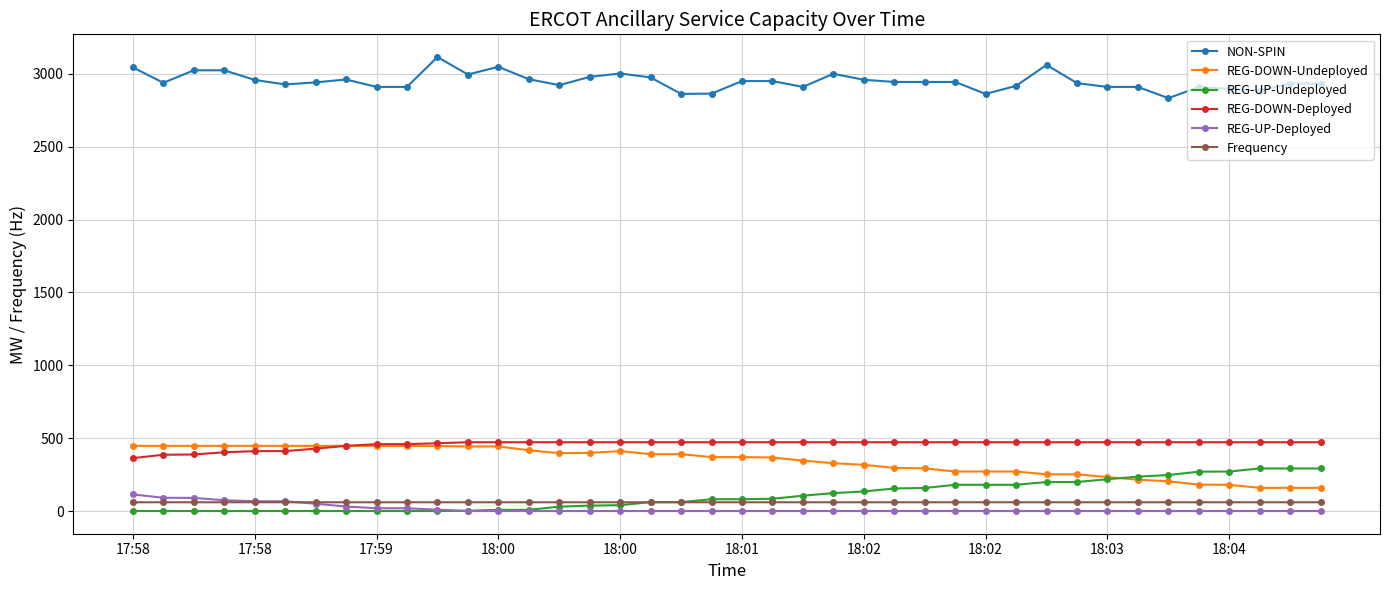

Does the chart display data point markers on the line(s)?

Yes